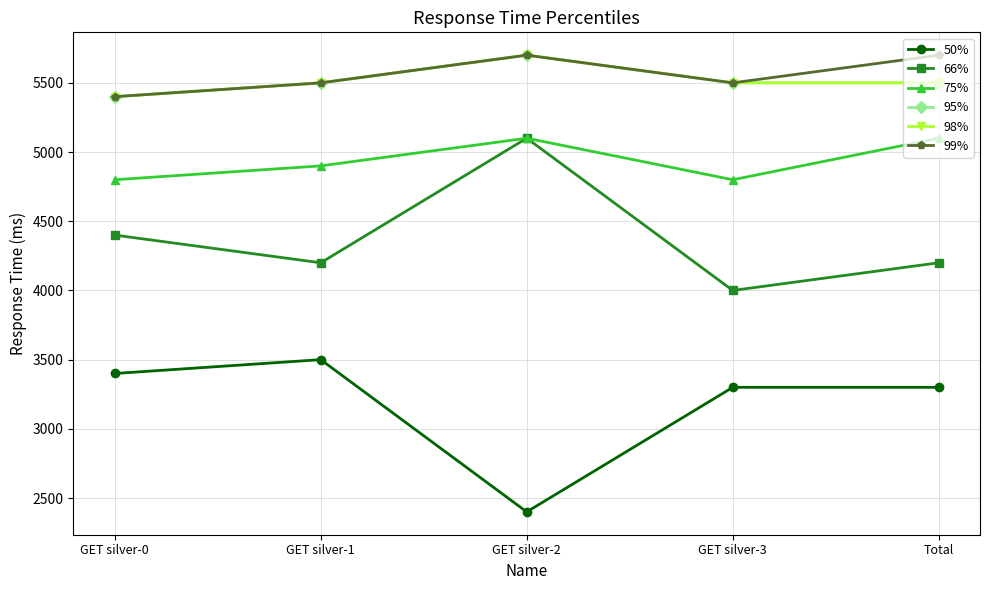

What is the value of the 99% point at the 2nd from the left?

5500